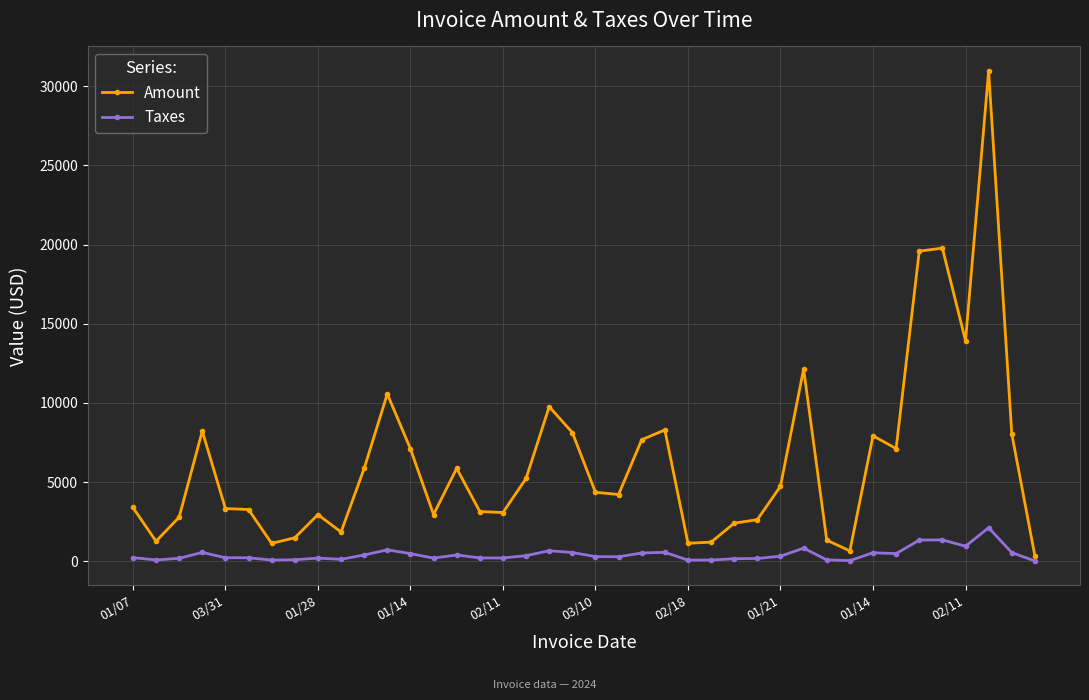

List the series in order of their overall mean, lowest first.

Taxes, Amount